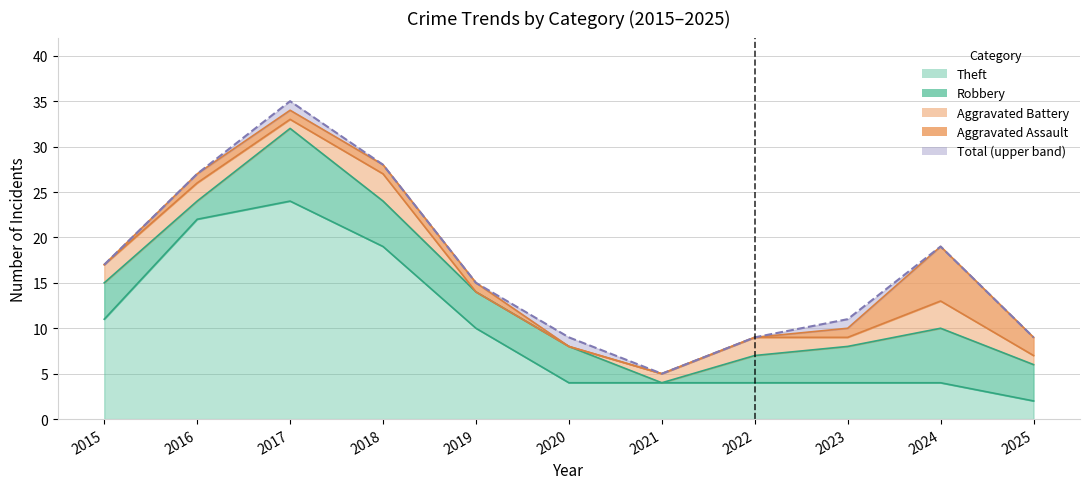

At which category is the sum across all series the highest?

2017